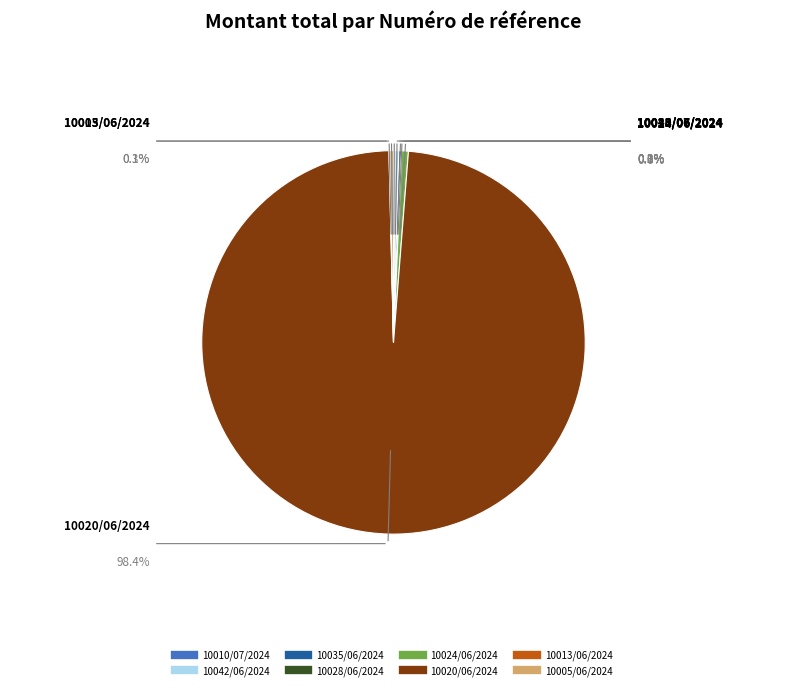

Which category has the biggest portion of the pie?

10020/06/2024